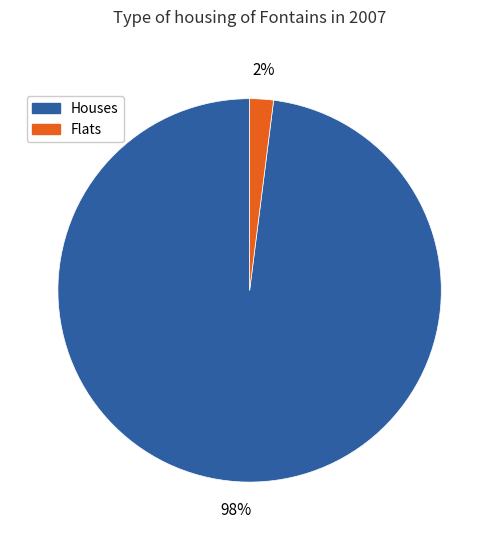

Is there any slice that represents more than half of the pie?

Yes